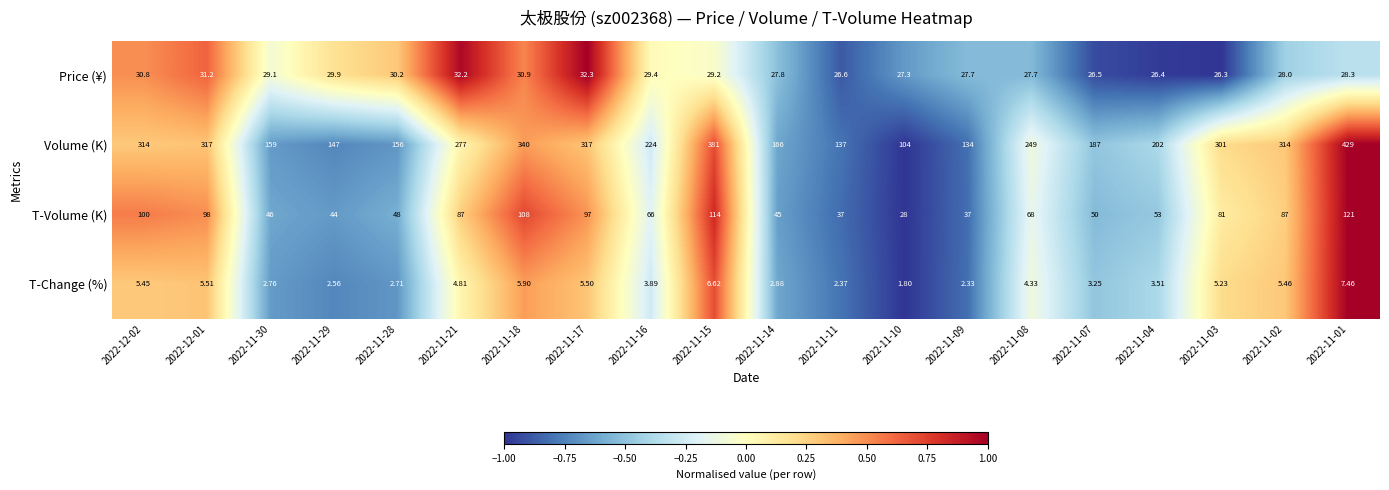

Which series has the largest range (max minus min)?

Volume (K)